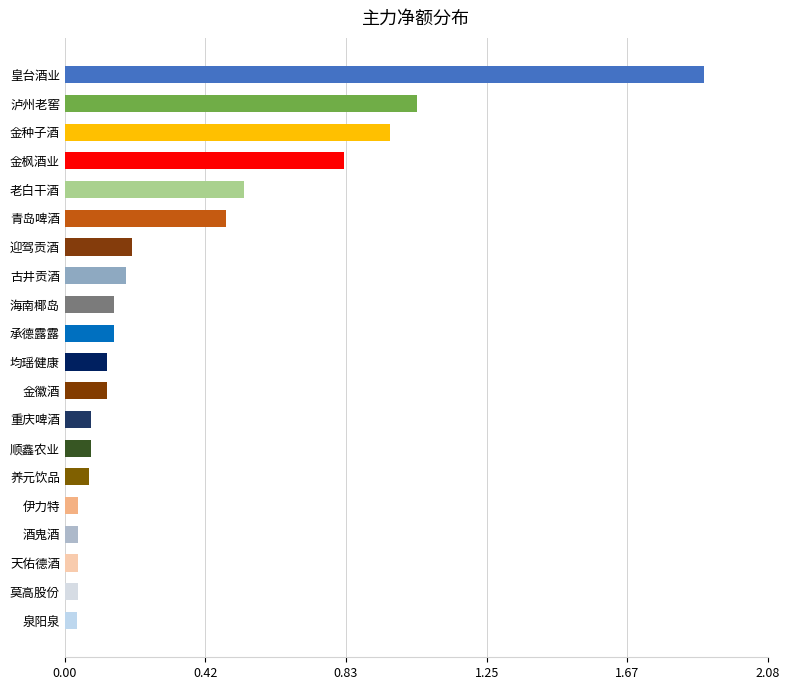

What is the maximum value shown in the chart?

1.9